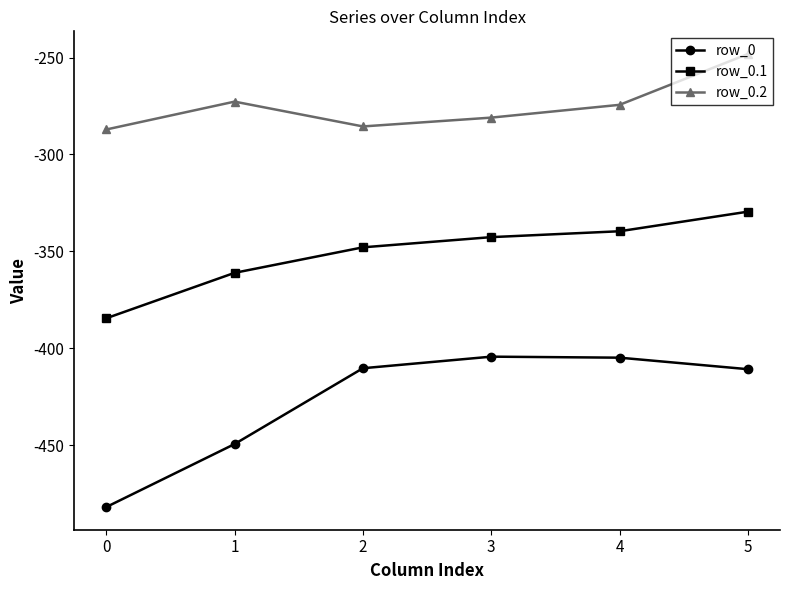

What is the sum of the row_0.2 values at 0 and 3?

-568.1